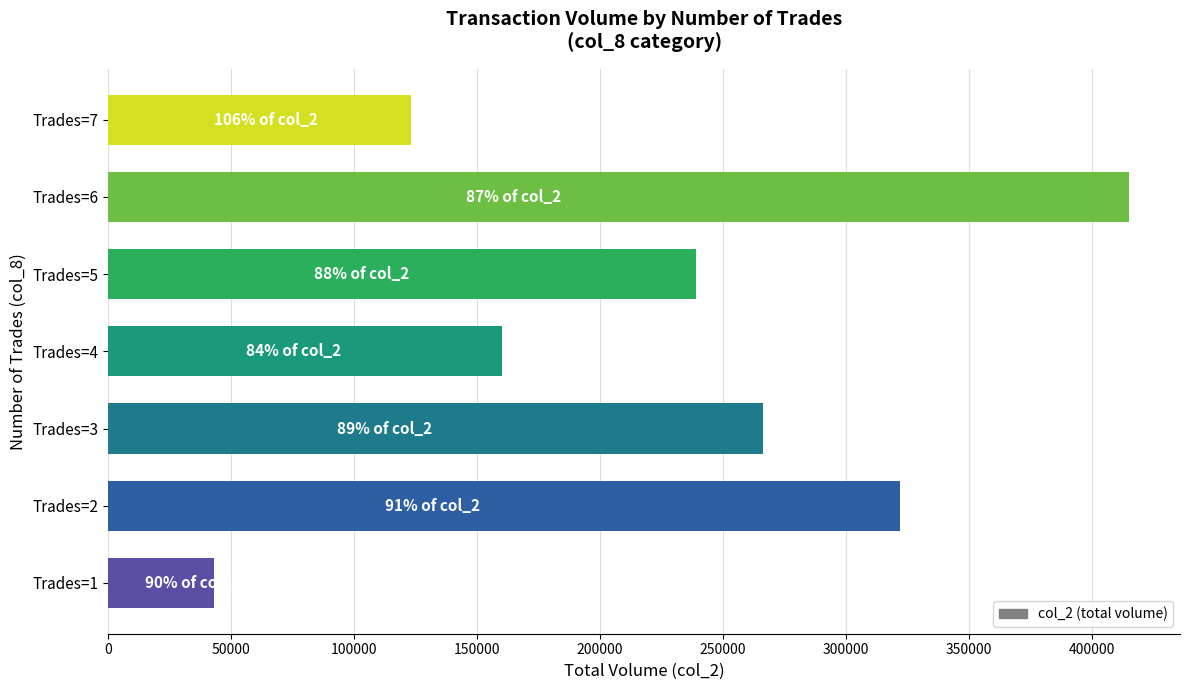

How many distinct data groups are displayed?

1